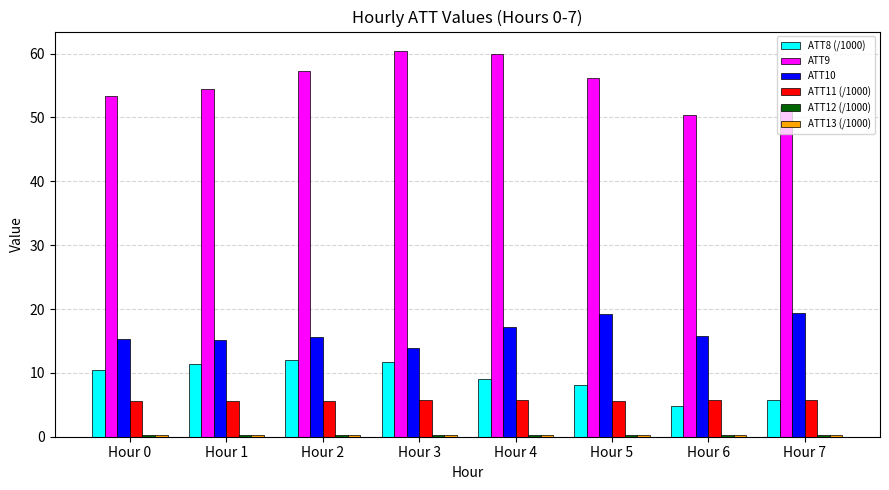

How many bars are there in total?

48